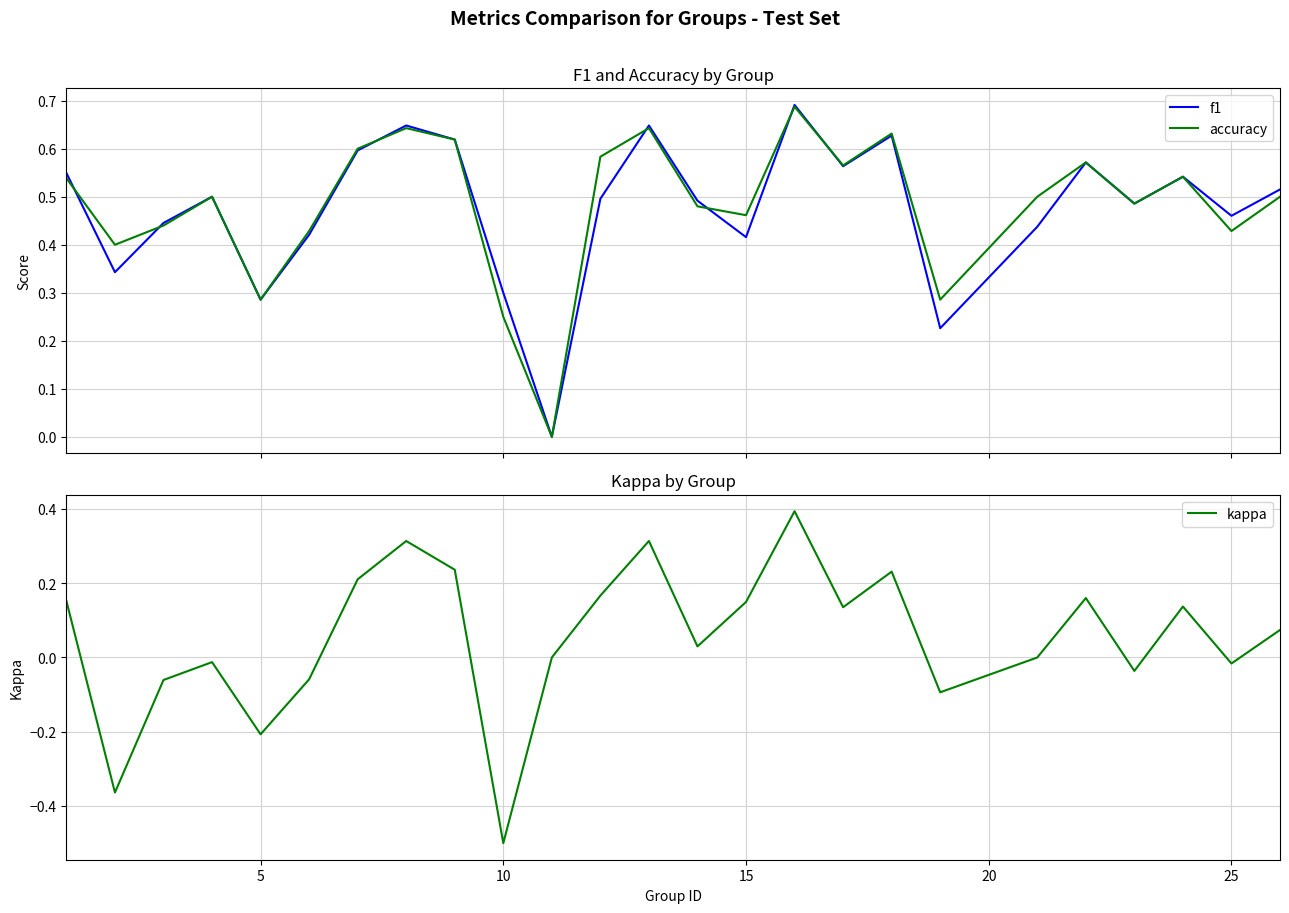

True or false: f1 and kappa intersect in this chart.

False